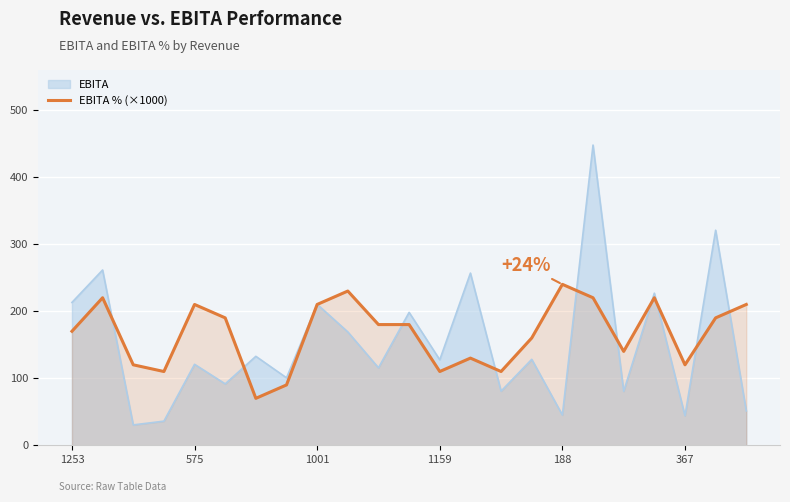

Approximately how many times larger is the value at 9 compared to 7?

2.6